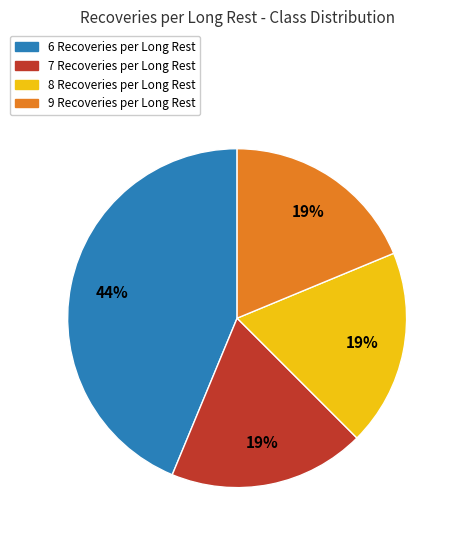

What is the largest slice in the pie chart?

6 Recoveries per Long Rest